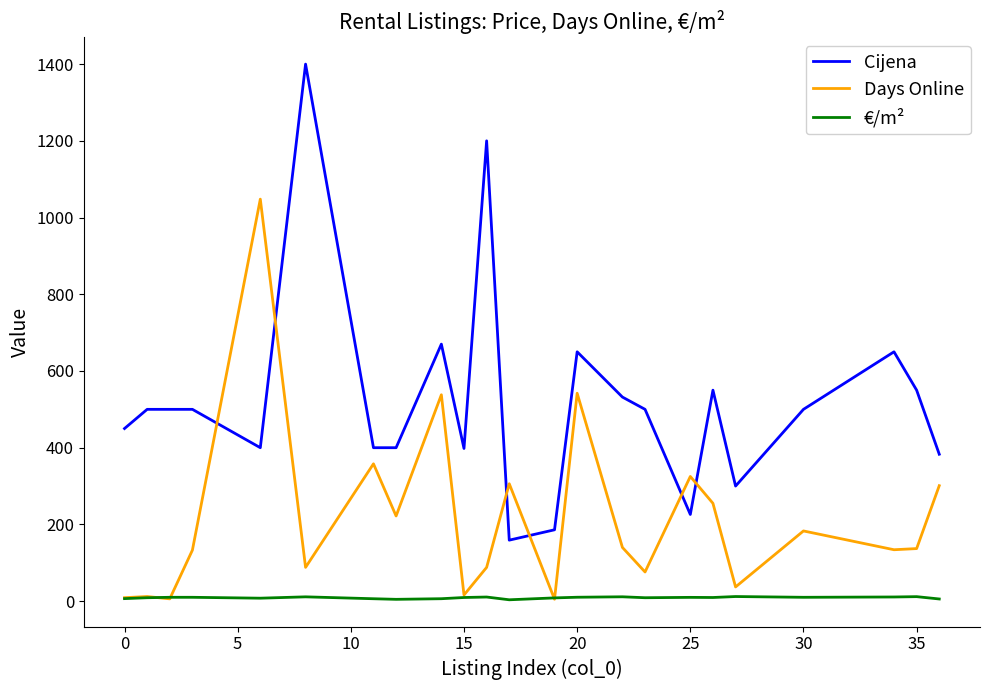

What is the difference between the maximum and minimum values in the €/m² series?

8.5